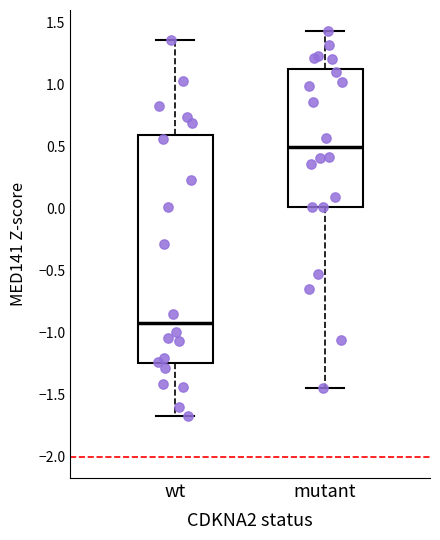

Reading left to right, read every box against the y-axis: the position of its median line, the range the box covers, and the ends of its whiskers. The values are not printed on the chart, so give them approximately, as read against the axis.

wt: median -0.90, box -1.25 to 0.60, whiskers -1.65 to 1.35
mutant: median 0.50, box 0.00 to 1.15, whiskers -1.45 to 1.45